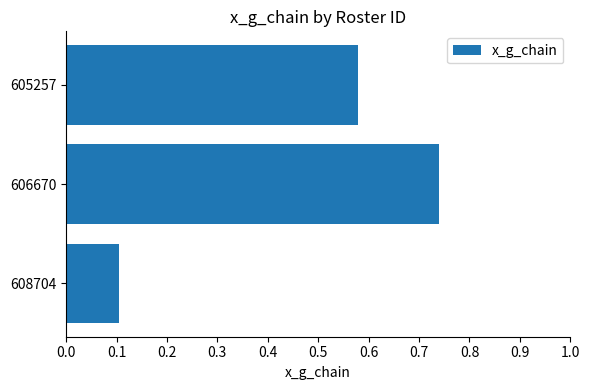

Rank the categories by value from highest to lowest.

606670, 605257, 608704